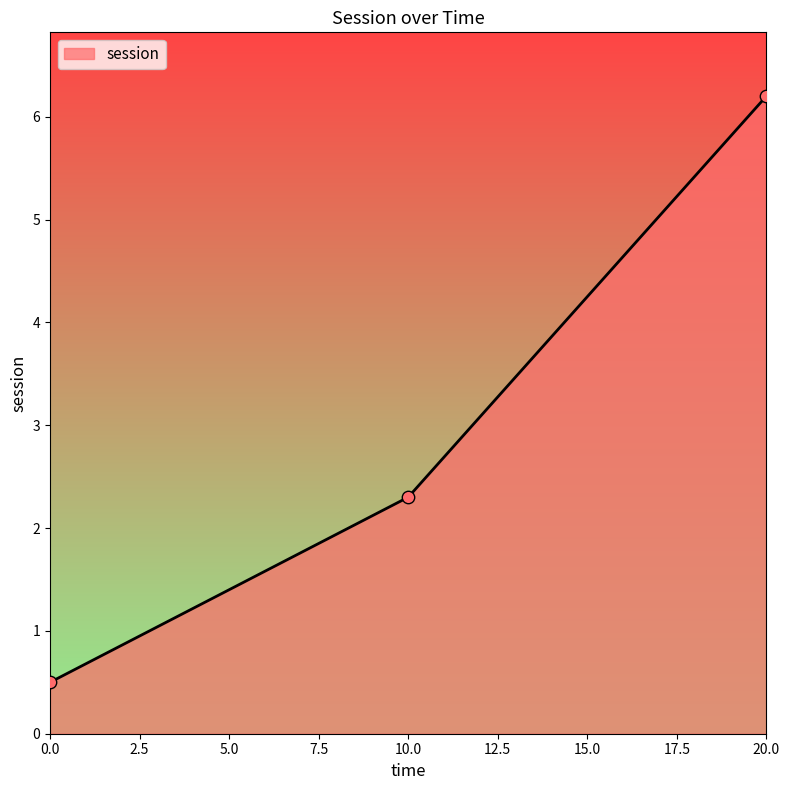

What is the ratio of the value at 20.0 to the value at 10.0?

2.7